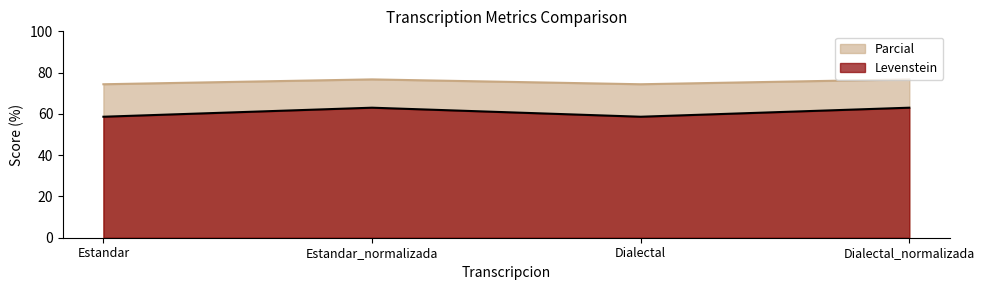

What is the average value of the Levenstein series?

60.8